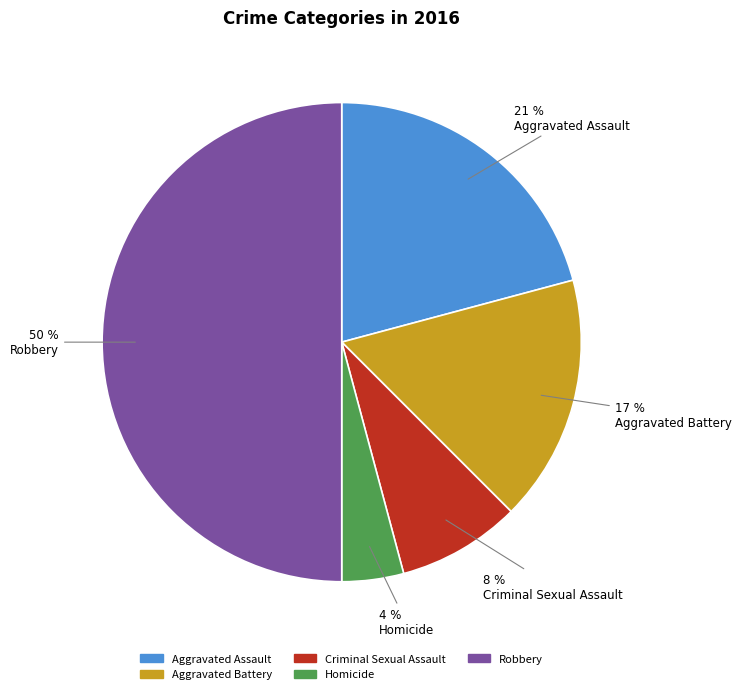

How many segments does this pie chart have?

5